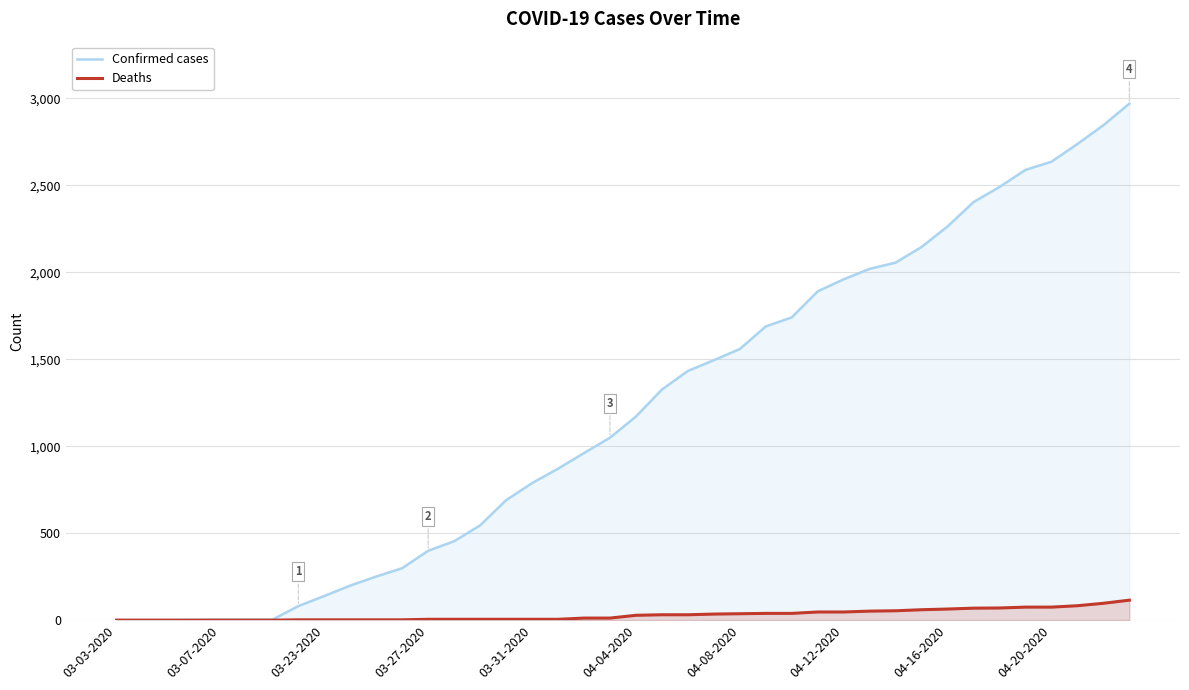

Read the Confirmed cases value at 15.

690